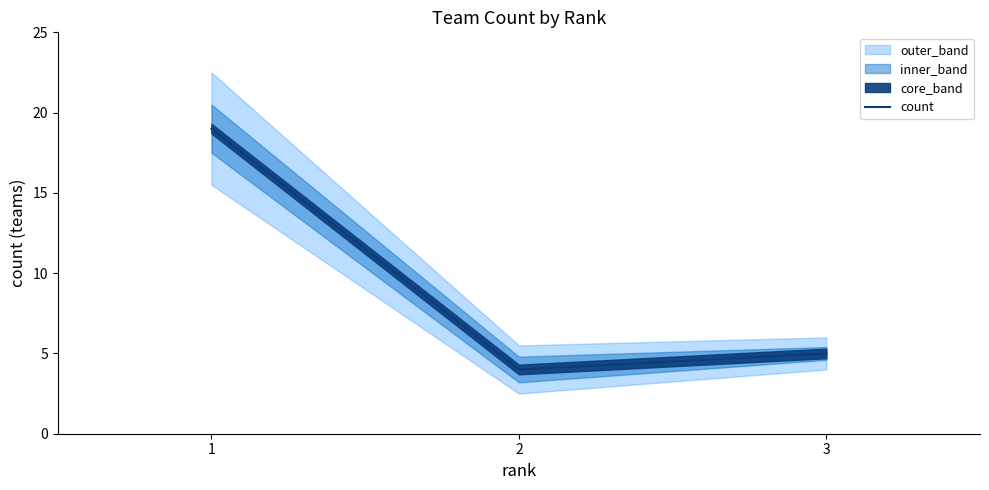

What is the change in value from 1 to 3?

-14